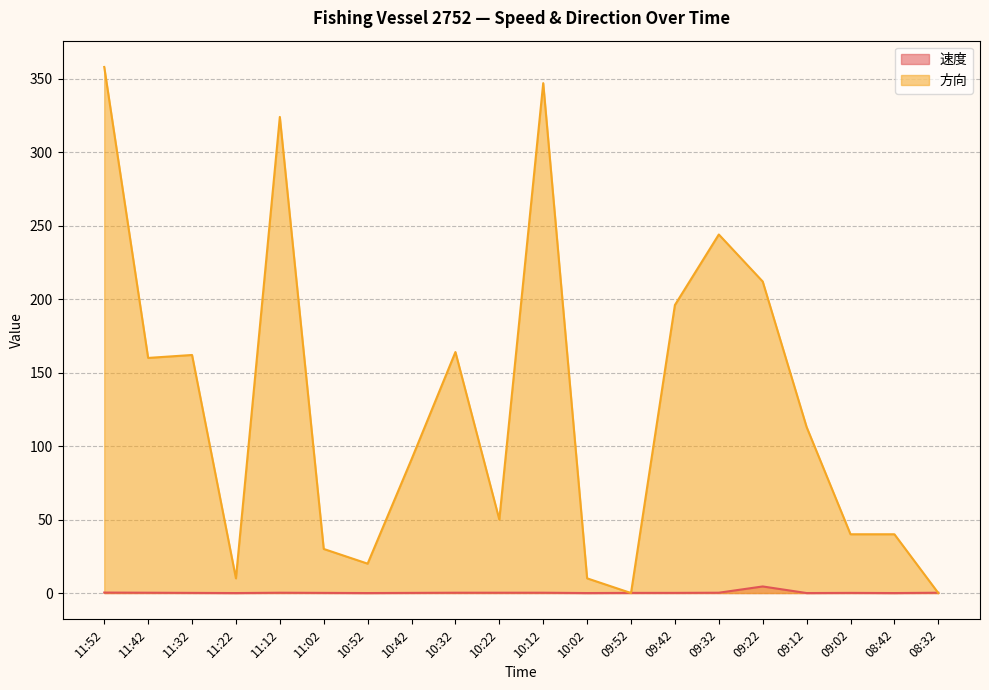

Does the chart display data point markers on the line(s)?

No